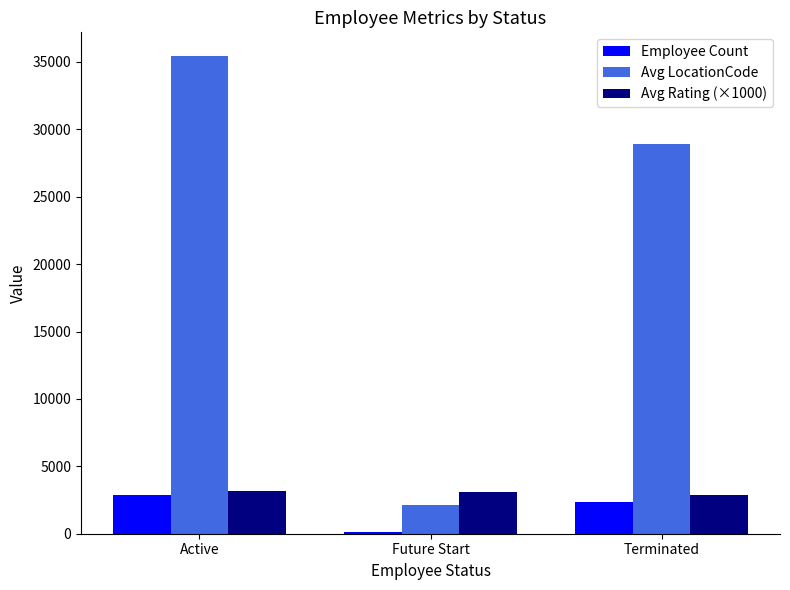

Rank the categories by Avg LocationCode value from lowest to highest.

Future Start, Terminated, Active